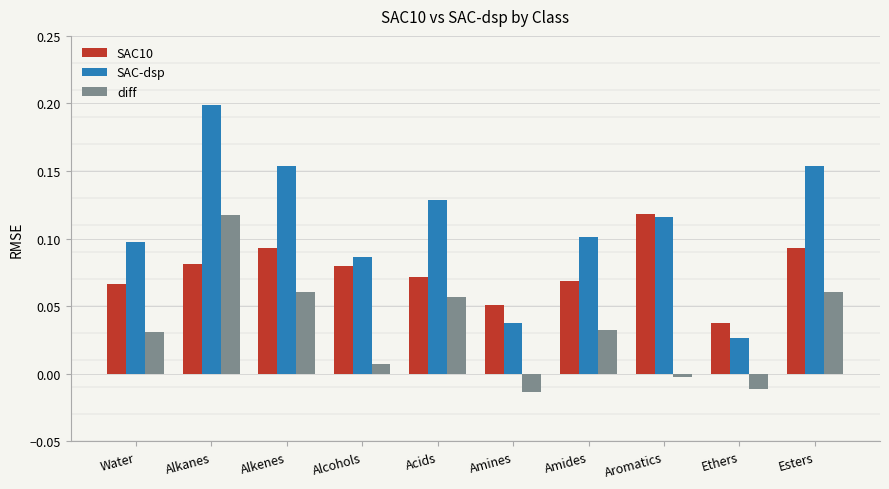

List the series in order of their overall mean, lowest first.

diff, SAC10, SAC-dsp